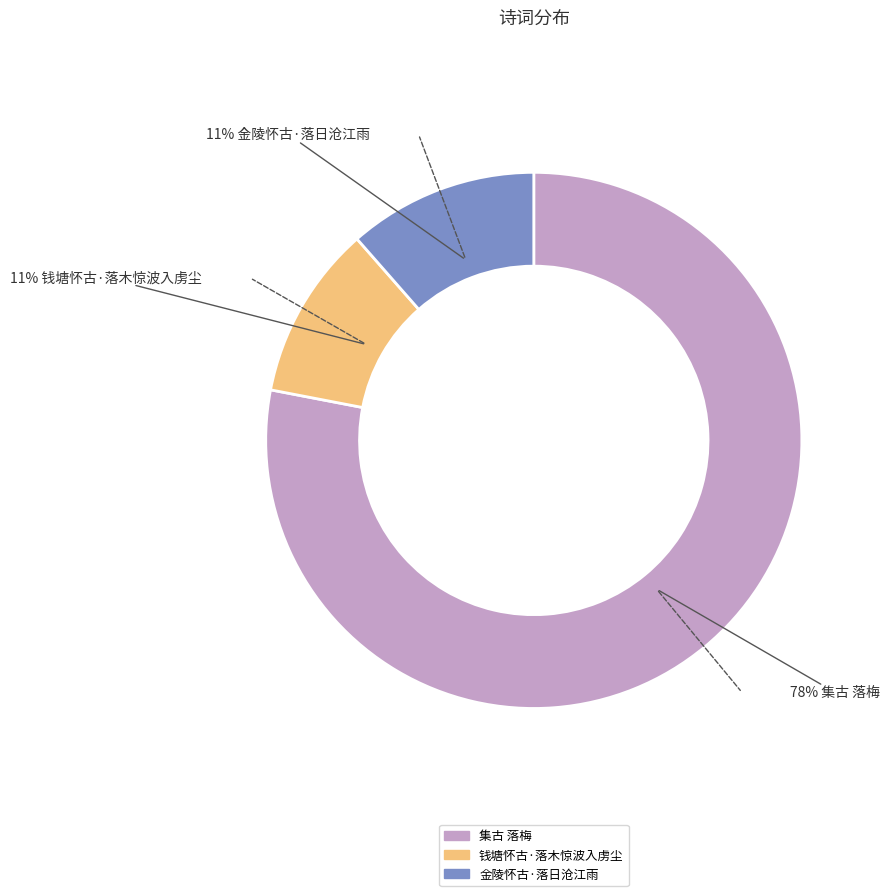

To the nearest percent, what is the difference between the 钱塘怀古·落木惊波入虏尘 and 金陵怀古·落日沧江雨 slice percentages?

1%